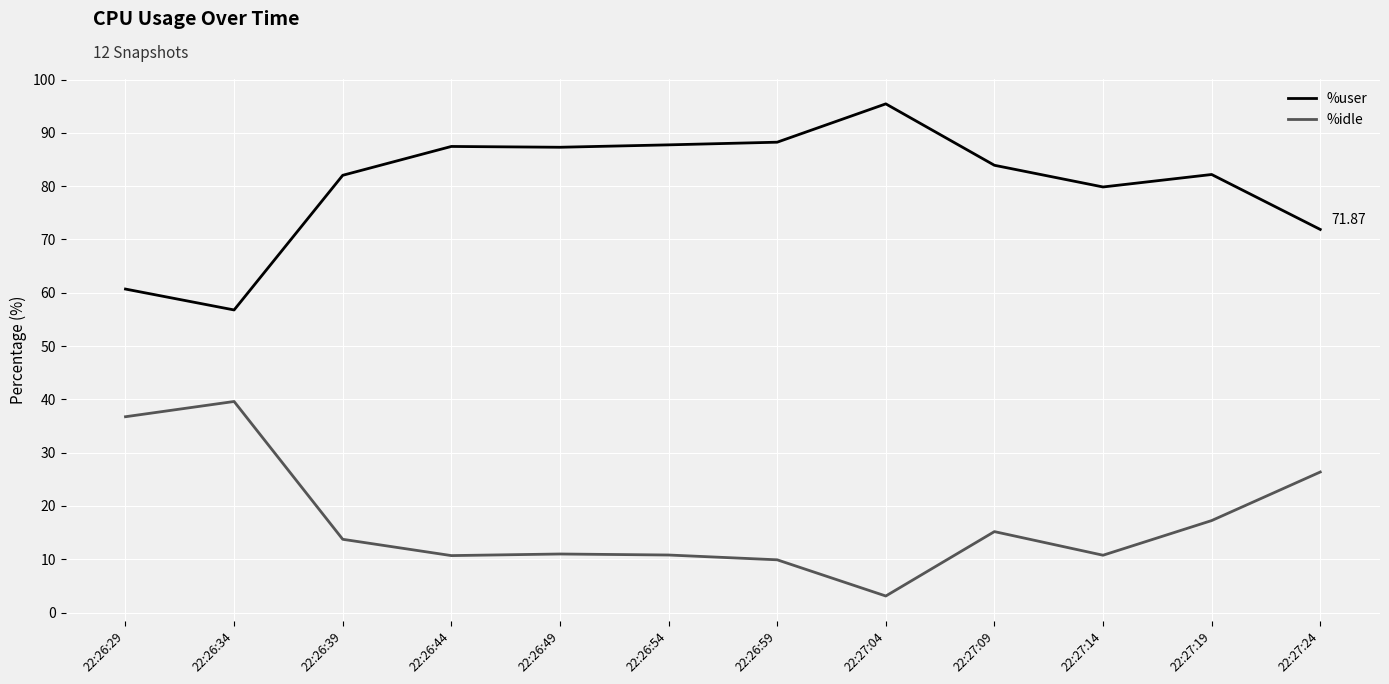

True or false: %idle and %user cross at least once.

False